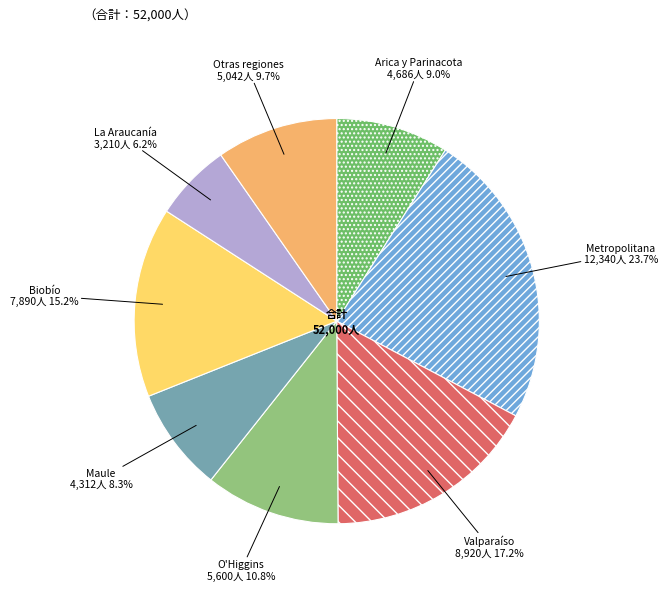

Count the number of slices in the pie.

8